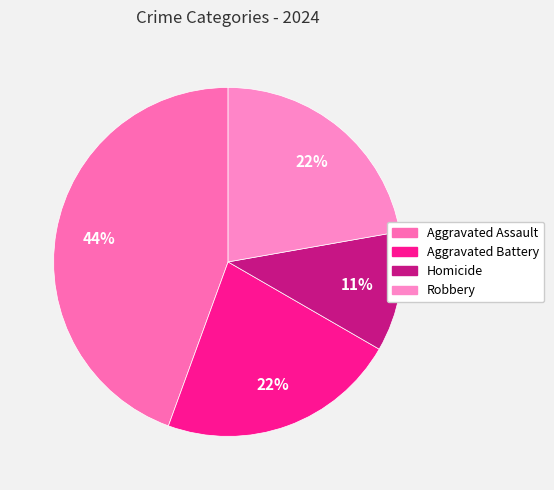

To the nearest percent, what portion does Robbery represent?

22%